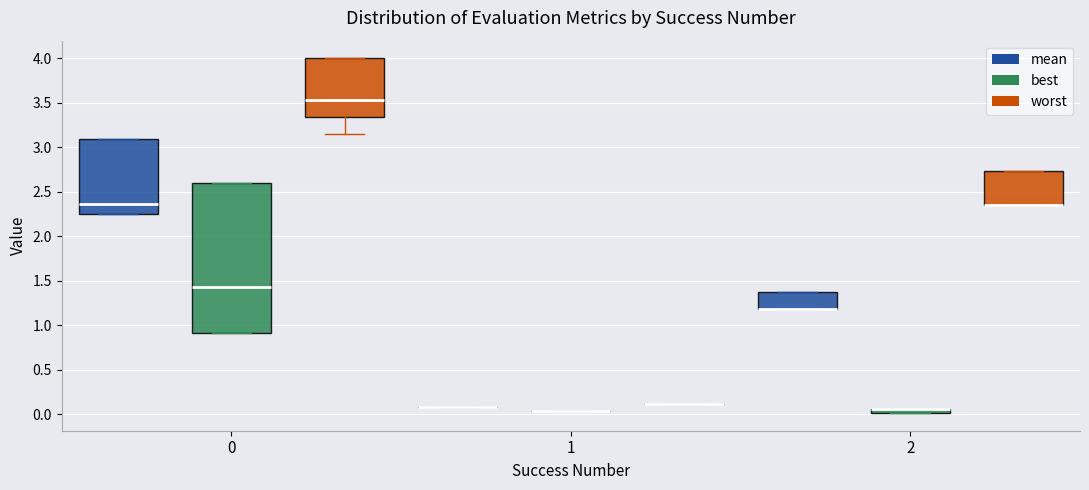

Which box is the tallest, from its lower edge to its upper edge?

0 (best)